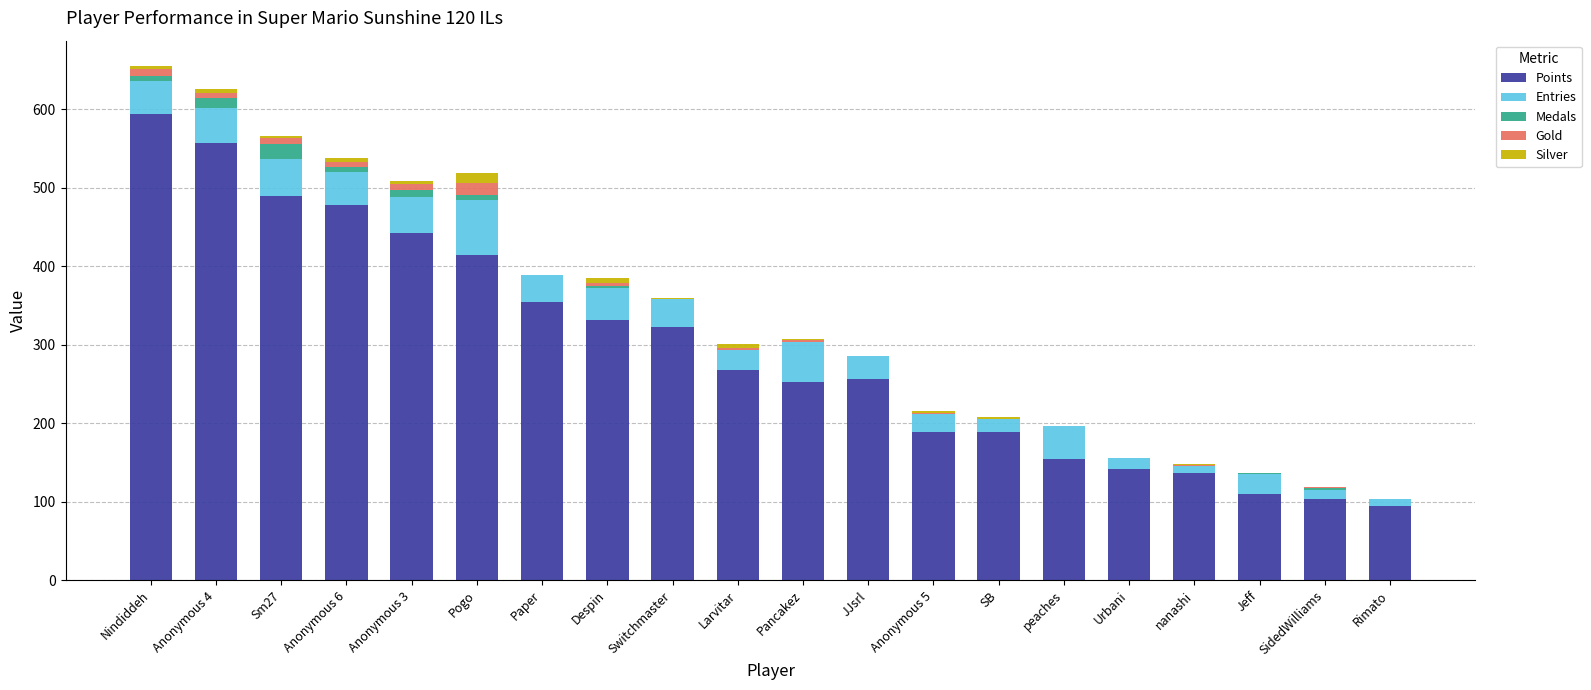

At which label does Points reach its peak?

Nindiddeh